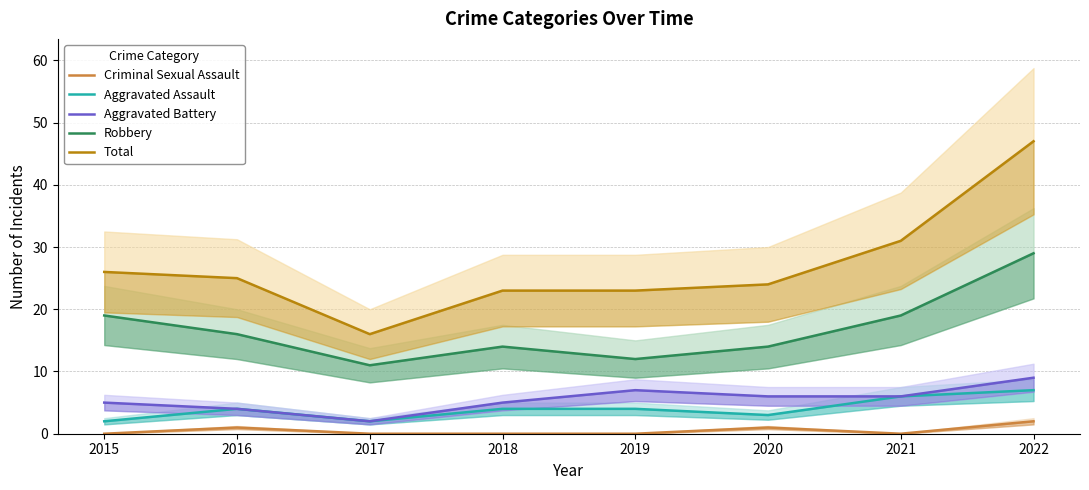

The value of Criminal Sexual Assault at 2017 is -1. True or false?

False